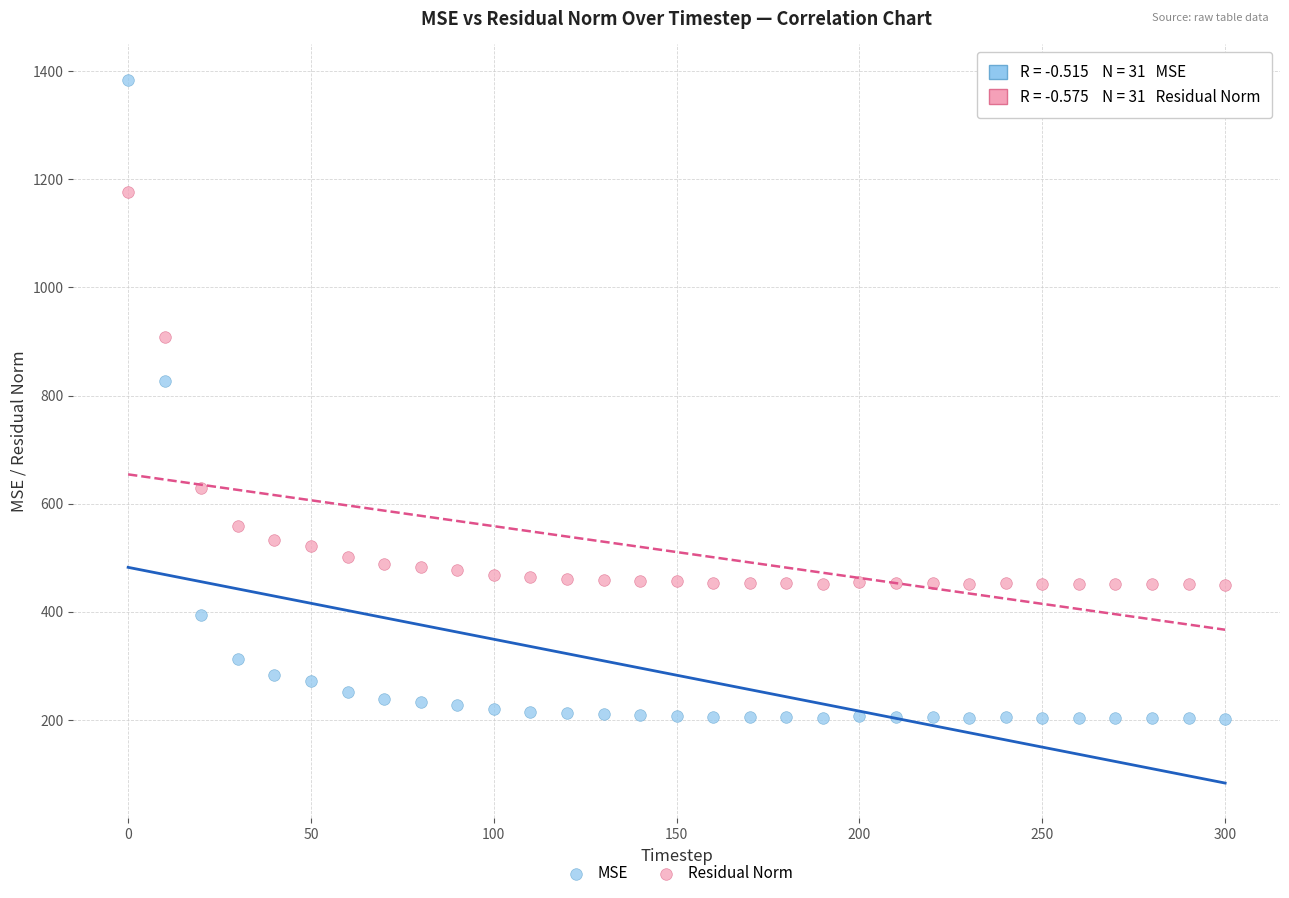

Across all data points, what is the range of X values (max minus min)?

300.0